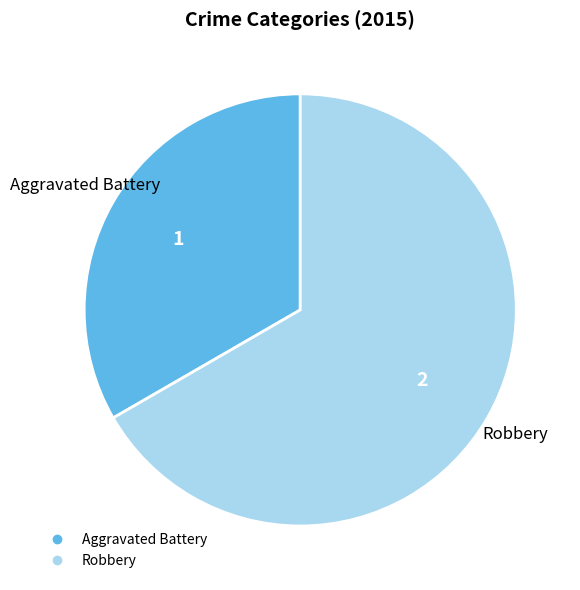

Rank the categories by value from lowest to highest.

Aggravated Battery, Robbery